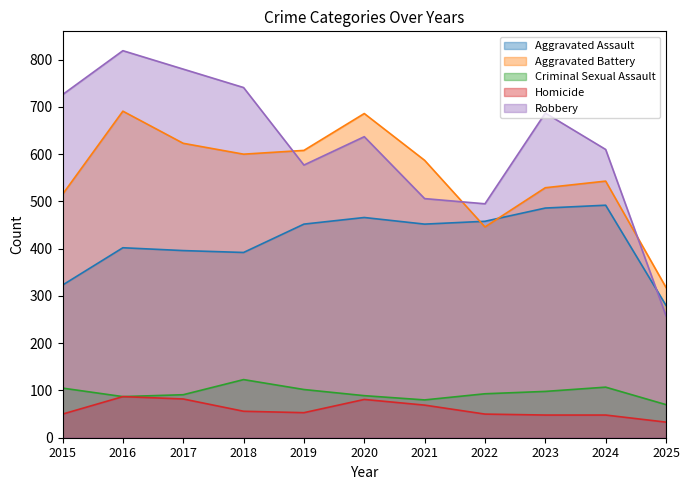

Where does the Robbery series first go above 637?

2015